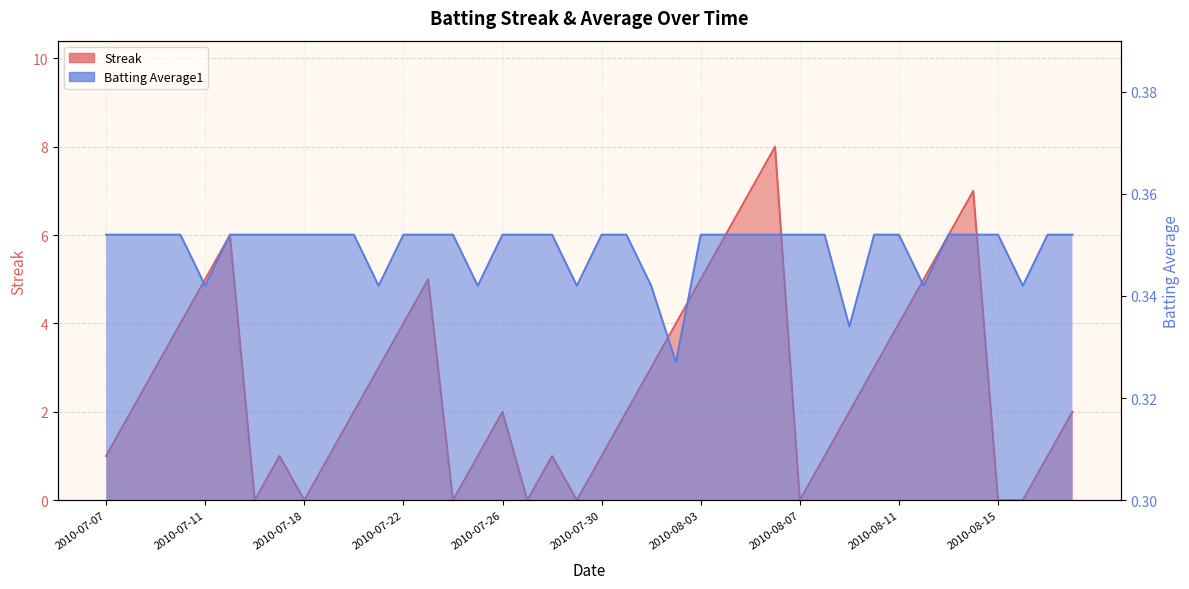

At which category is the sum across all series the highest?

2010-08-06